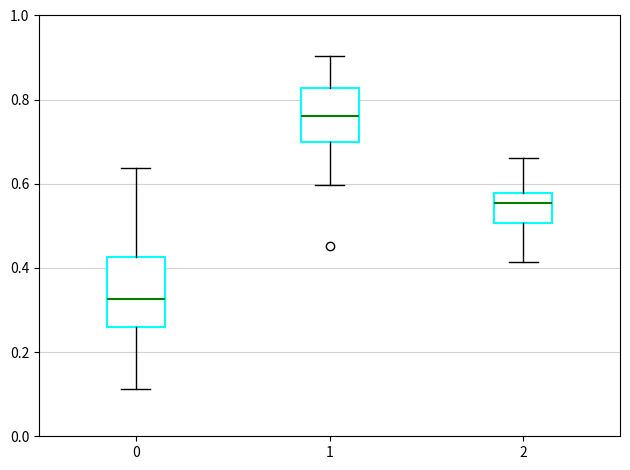

Which box has the lowest median line?

0